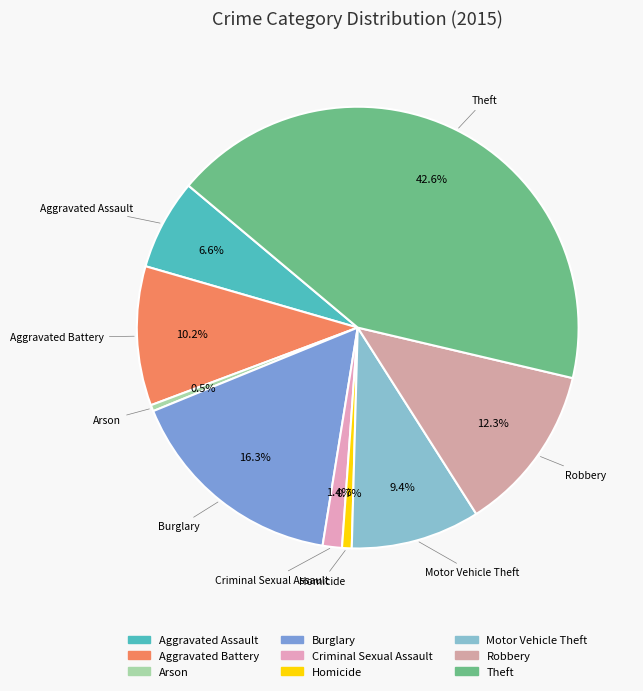

Count the number of slices in the pie.

9